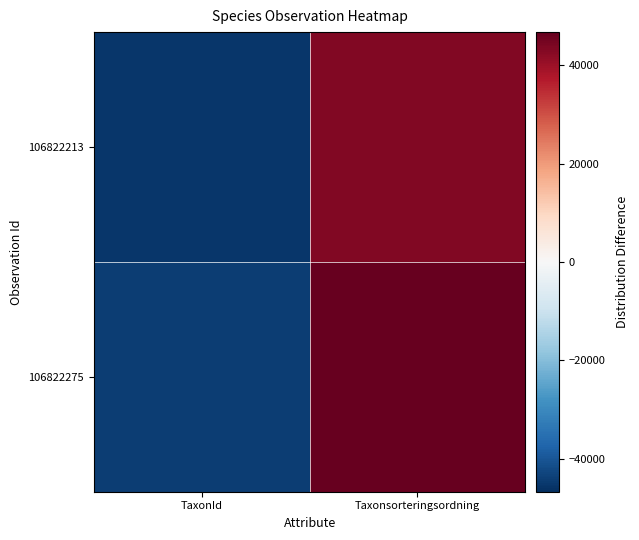

Reading left to right, list all the values displayed in this chart.

106822275: TaxonId=-44469	Taxonsorteringsordning=46726
106822213: TaxonId=-45440	Taxonsorteringsordning=43183